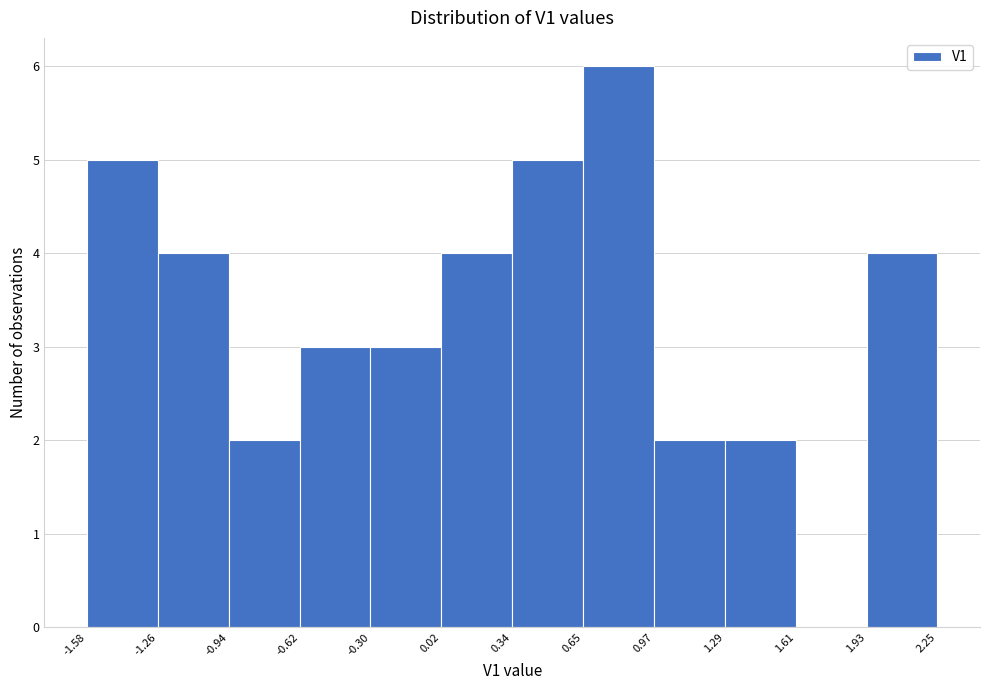

How tall is the bar that spans -1.26 to -0.94 on the x-axis? The values are not printed on the chart, so give them approximately, as read against the axis.

4